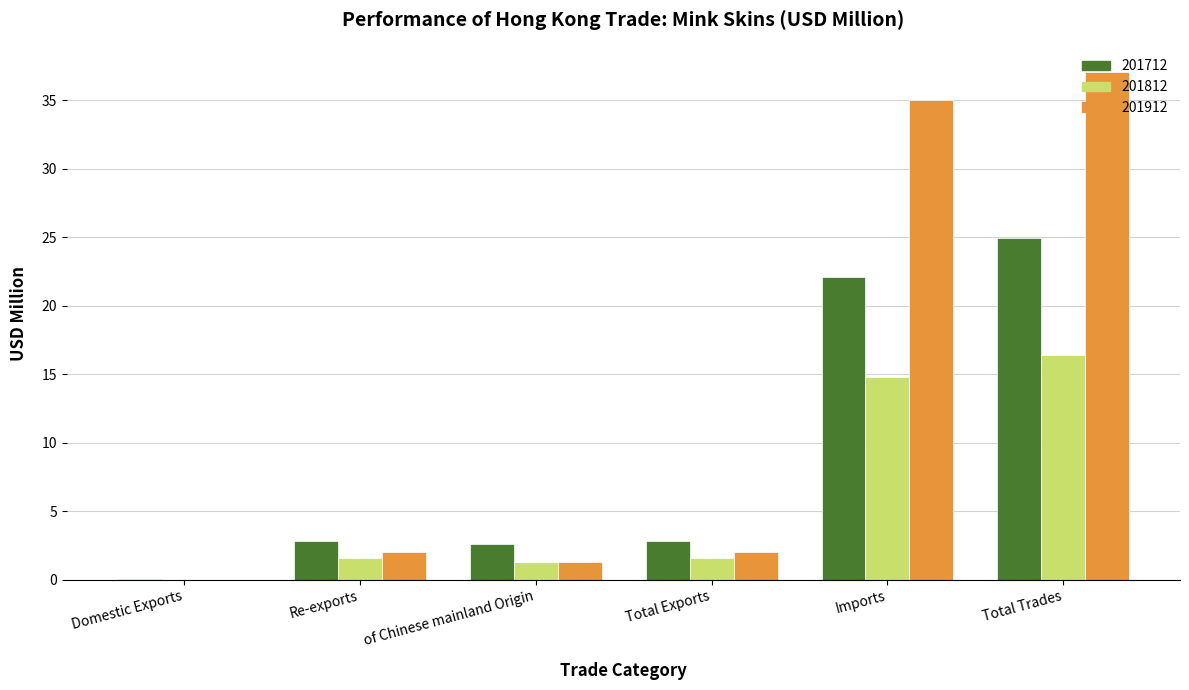

True or false: 201912 has a value of 1.3 at of Chinese mainland Origin.

True